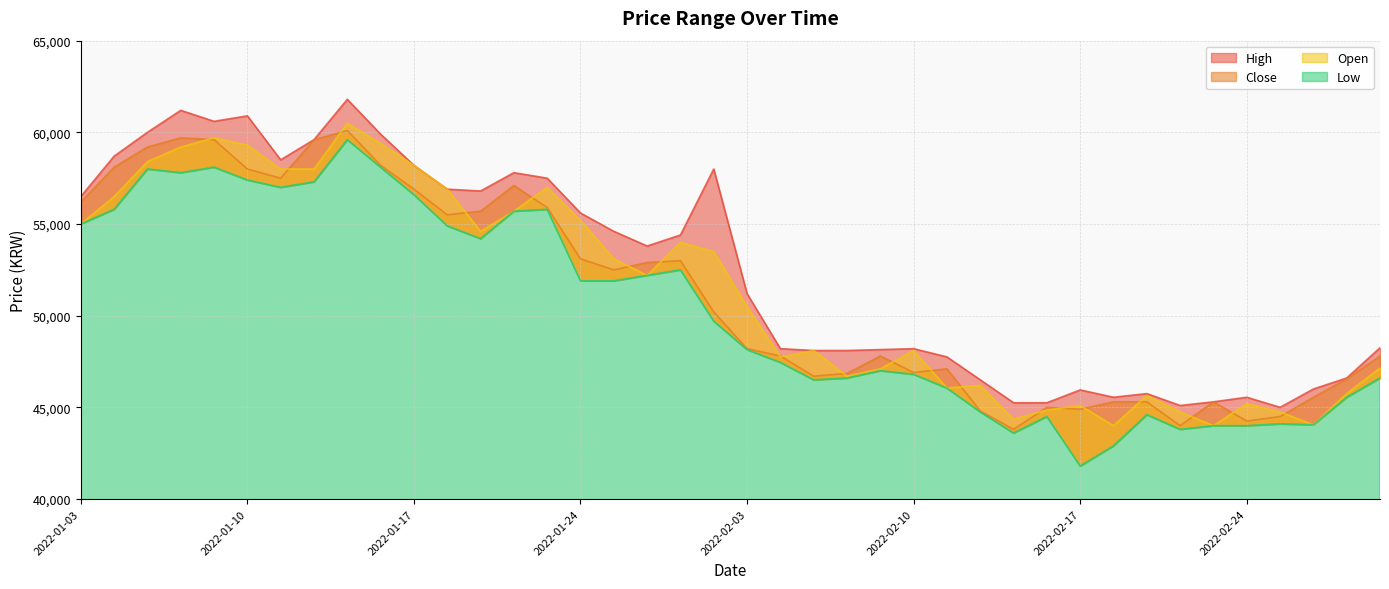

Rank the series at 2022-03-03 from lowest to highest value.

Low, Open, Close, High